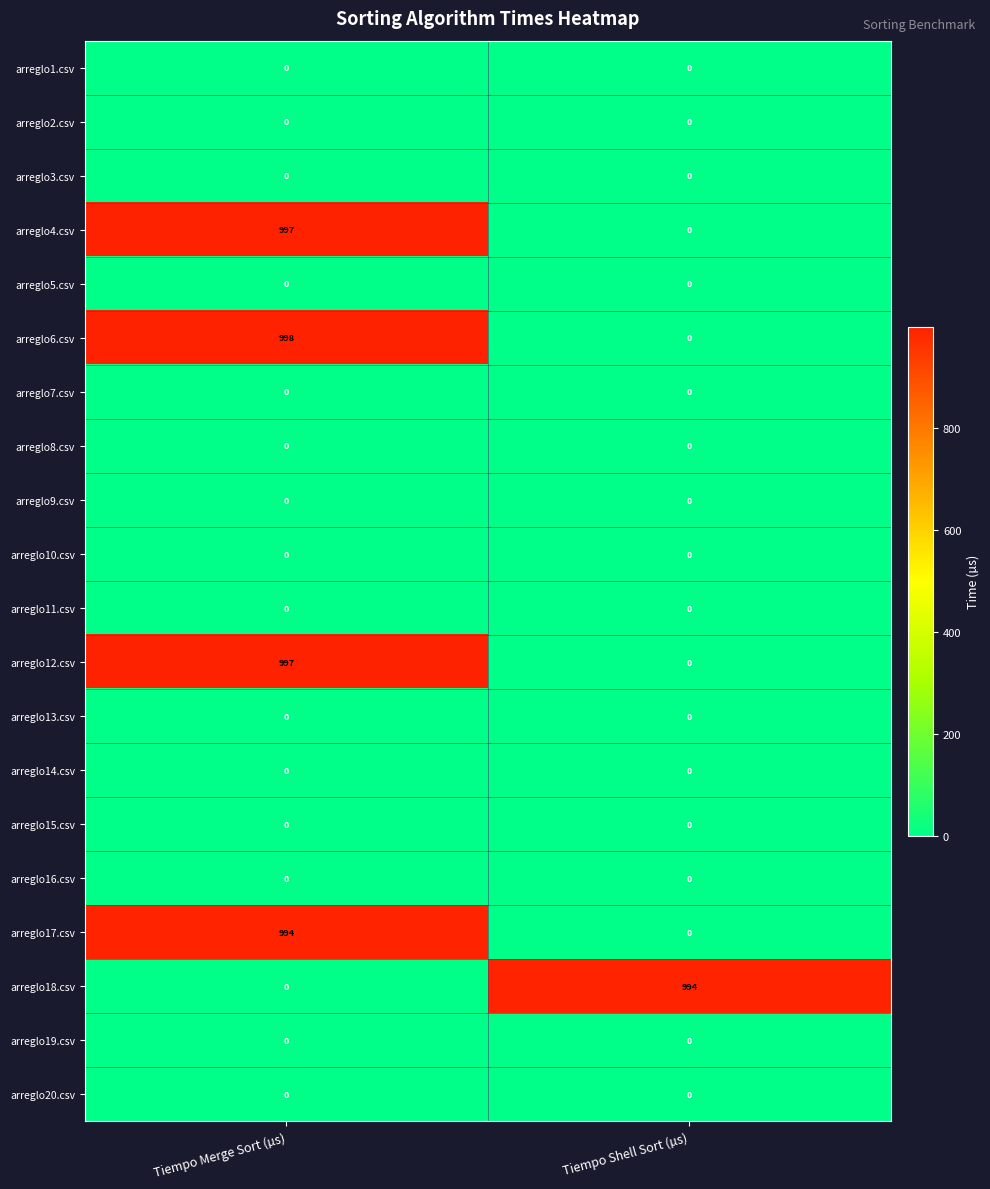

At which label does arreglo4.csv reach its minimum?

Tiempo Shell Sort (µs)